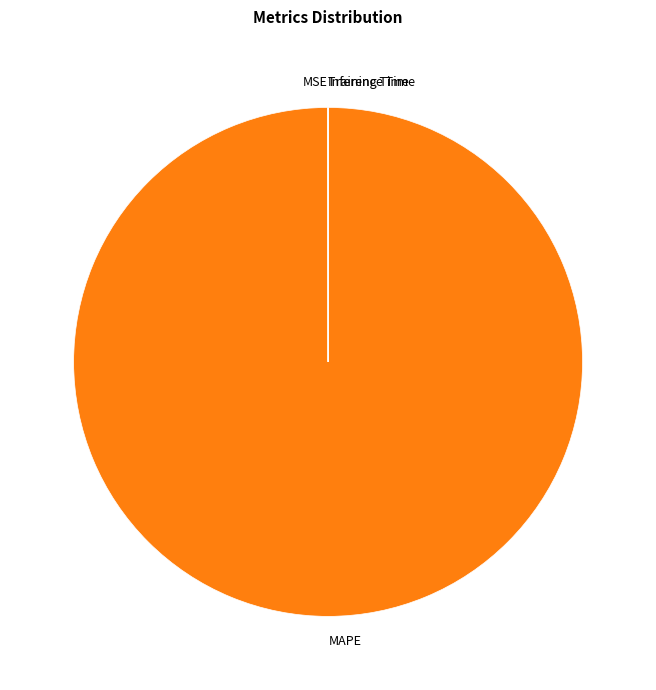

Does MAPE account for over 50% of the chart?

Yes